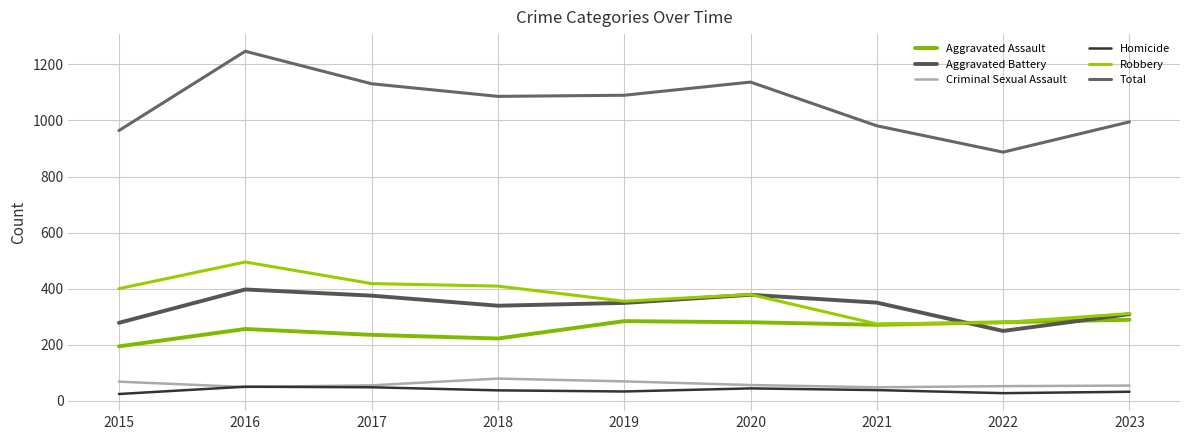

Where is the first local maximum for Total?

2016